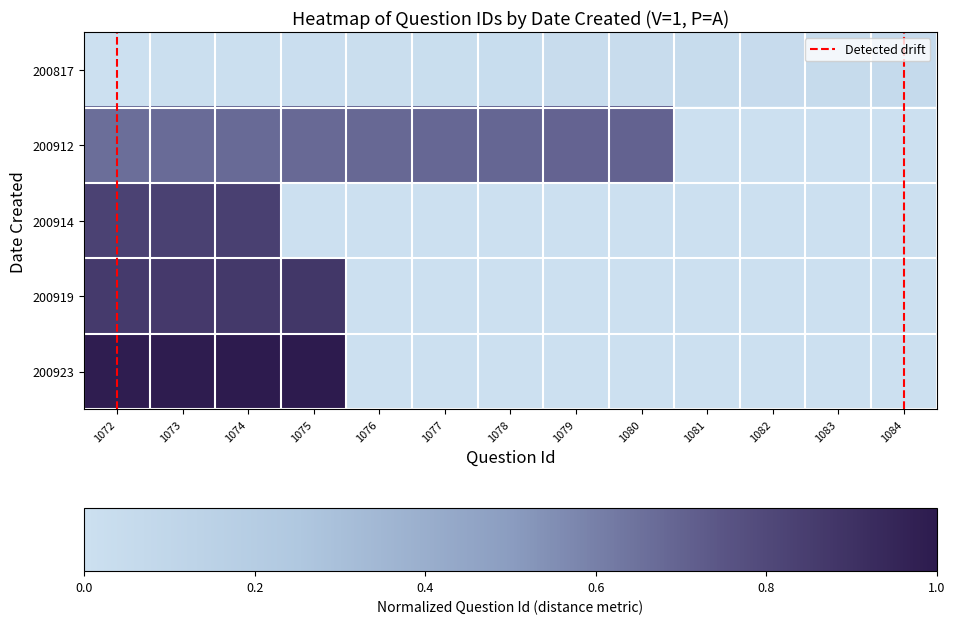

What is the difference between the second highest and second lowest values in the 200923 series?

0.9